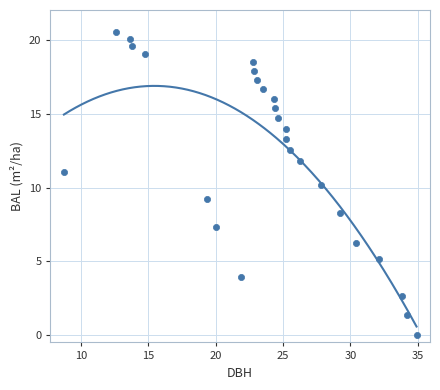

What is the range of Y values (max minus min)?

20.6